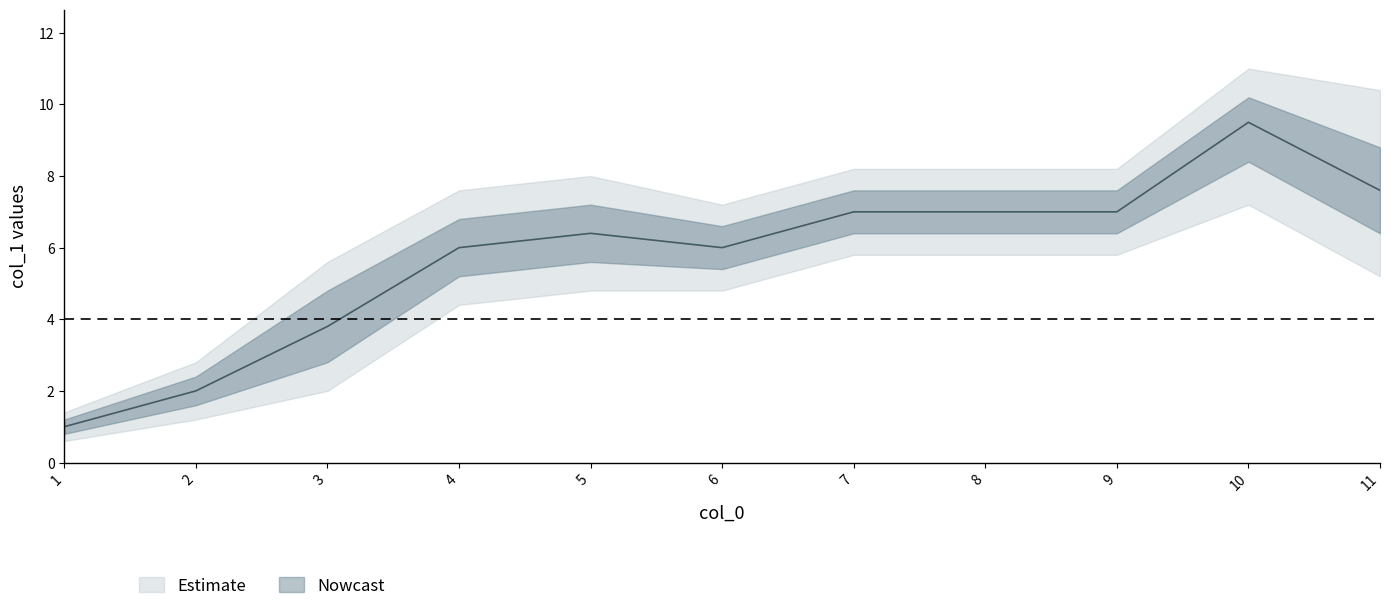

Reading left to right, what are all the values shown in this chart?

mean: 1.0	2.0	3.8	6.0	6.4	6.0	7.0	7.0	7.0	9.5	7.6
lower_inner: 0.8	1.6	2.8	5.2	5.6	5.4	6.4	6.4	6.4	8.4	6.4
upper_inner: 1.2	2.4	4.8	6.8	7.2	6.6	7.6	7.6	7.6	10.2	8.8
lower_outer: 0.6	1.2	2.0	4.4	4.8	4.8	5.8	5.8	5.8	7.2	5.2
upper_outer: 1.4	2.8	5.6	7.6	8.0	7.2	8.2	8.2	8.2	11.0	10.4